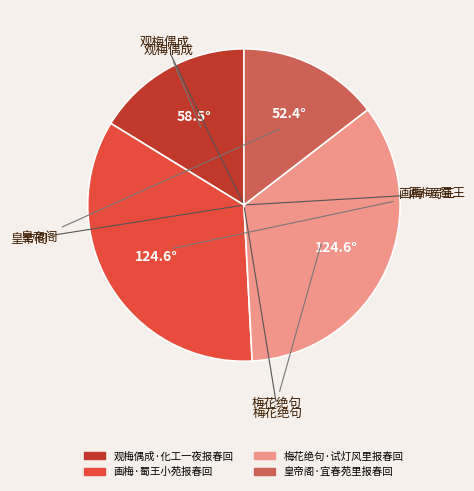

Does any single category account for the majority?

No